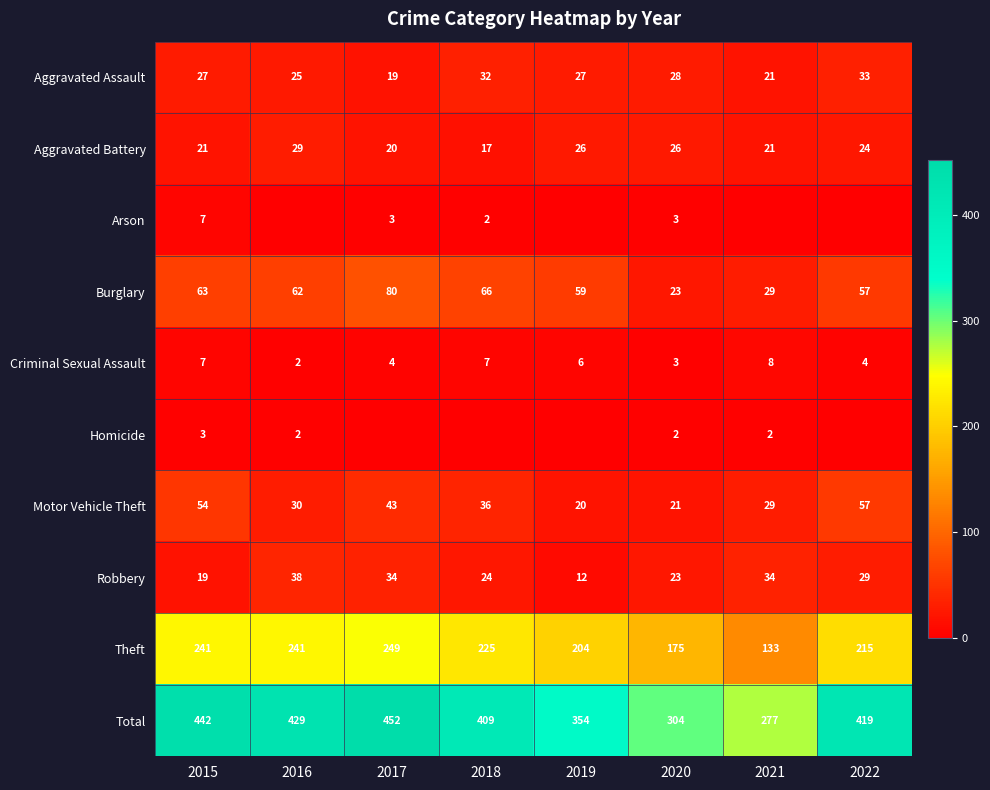

What value does the Total series have at 2018, to the nearest 50?

400